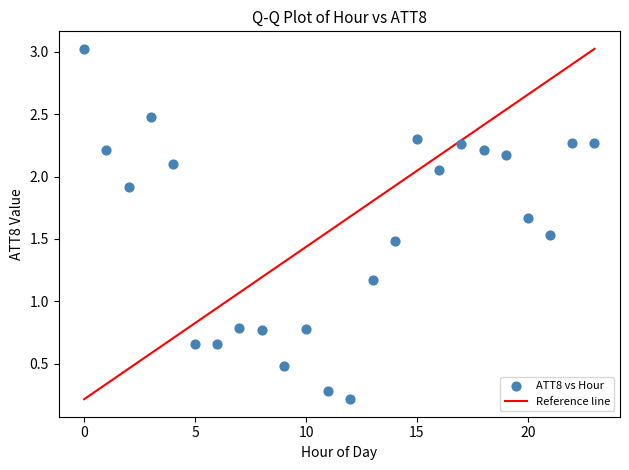

What is the range of Y values (max minus min)?

2.8